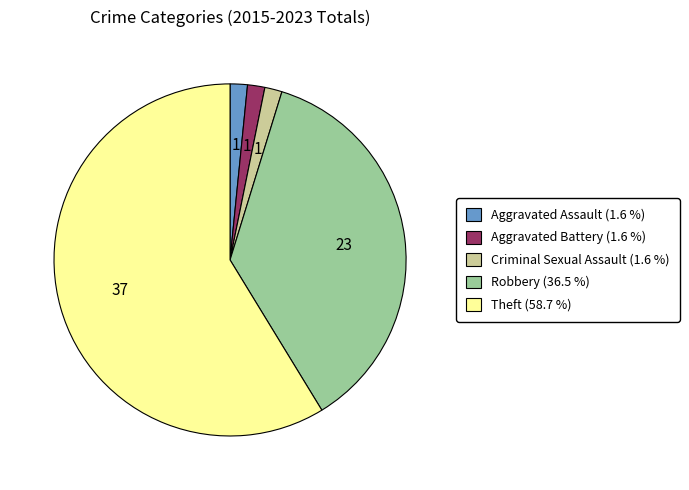

Does Robbery account for over 50% of the chart?

No